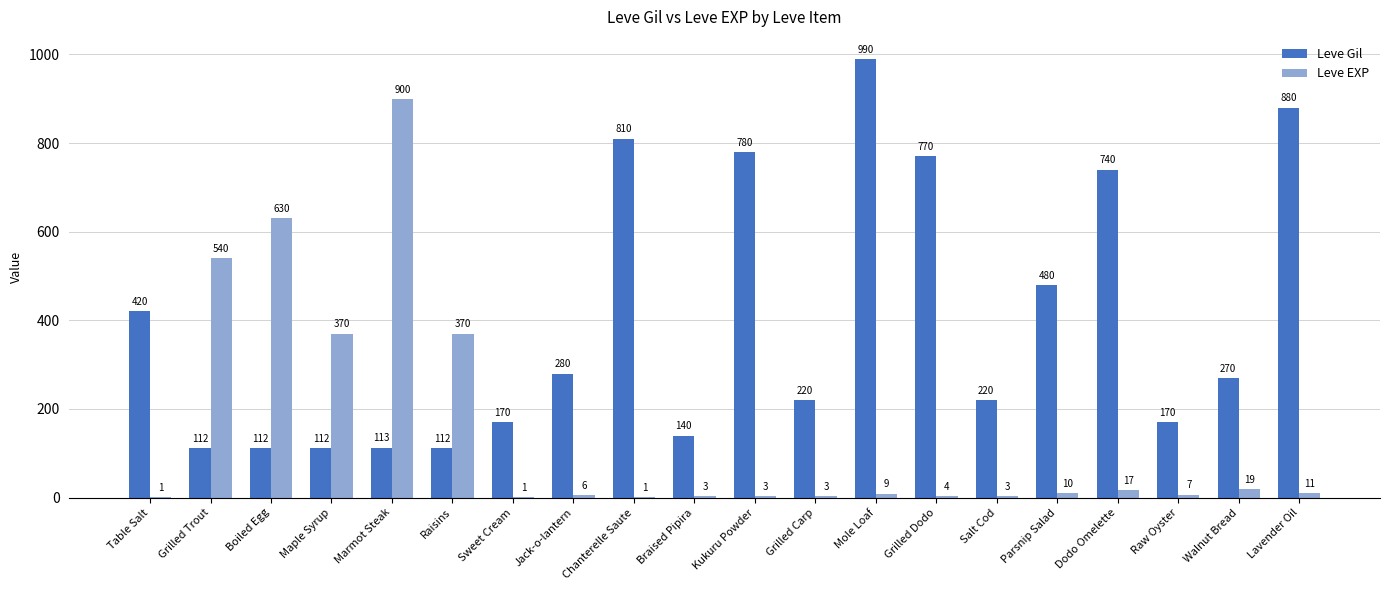

What is the sum of all Leve Gil values?

7901